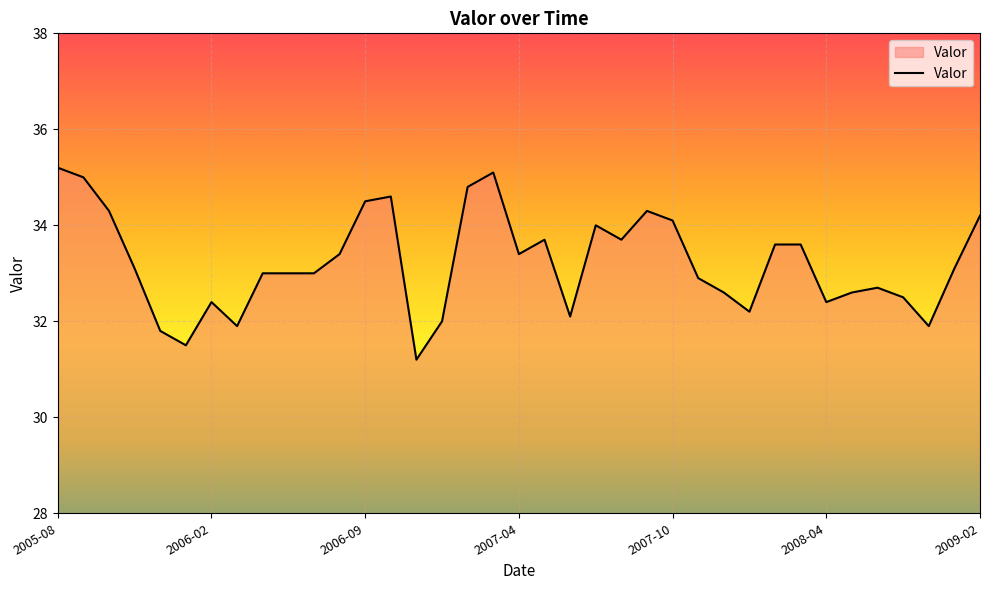

What is the minimum value shown in the chart?

31.2